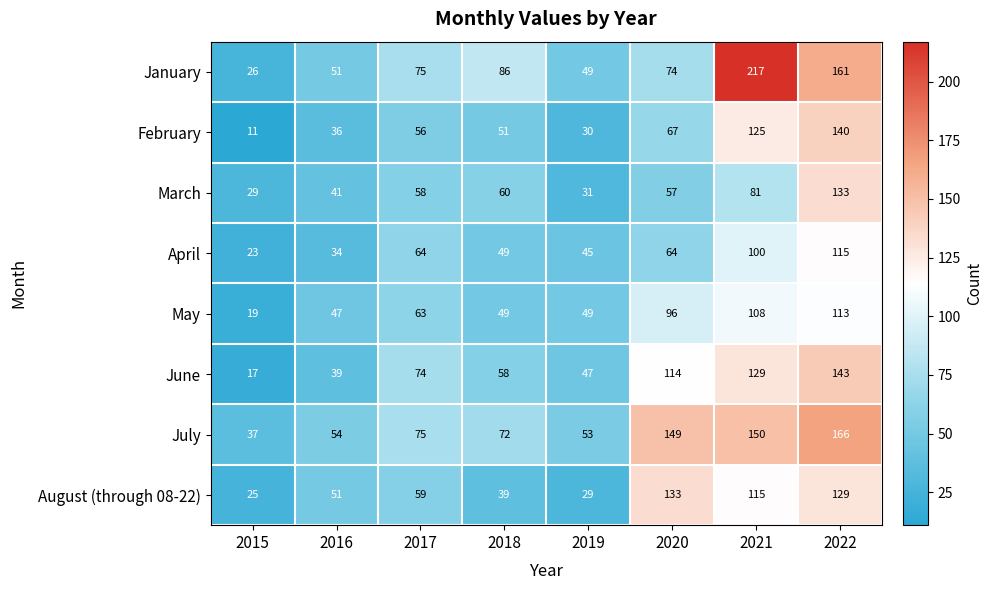

Is it true that July equals 129 at 2018?

False